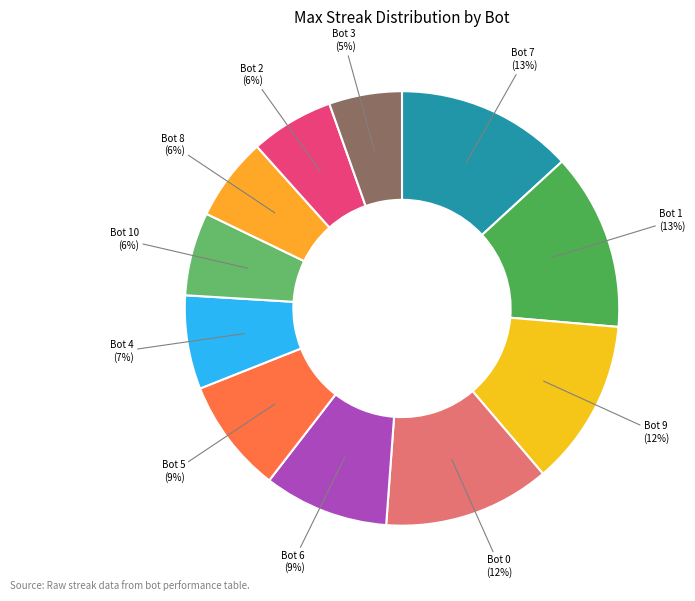

Is it true that Bot 5 is 1% of the pie?

False